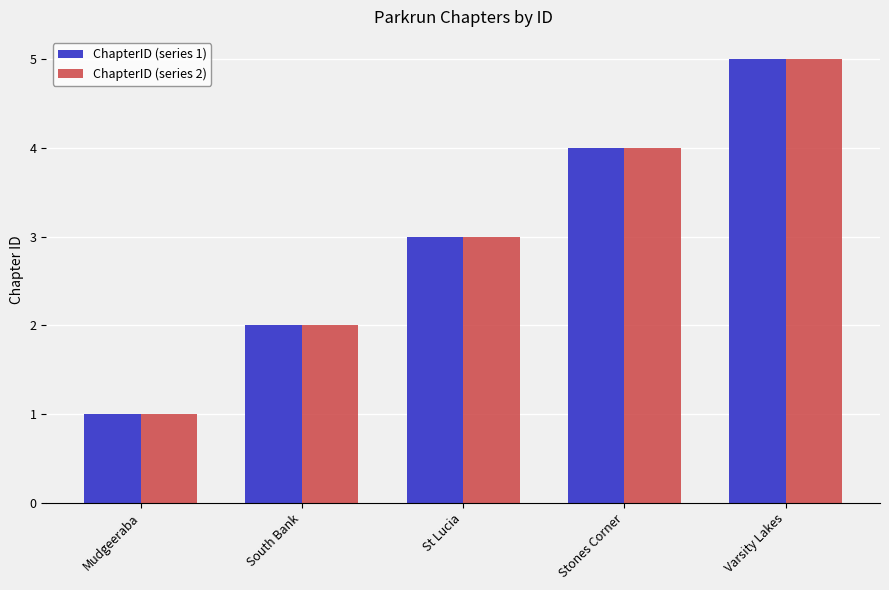

Rank the categories by ChapterID (series 1) value from highest to lowest.

Varsity Lakes, Stones Corner, St Lucia, South Bank, Mudgeeraba